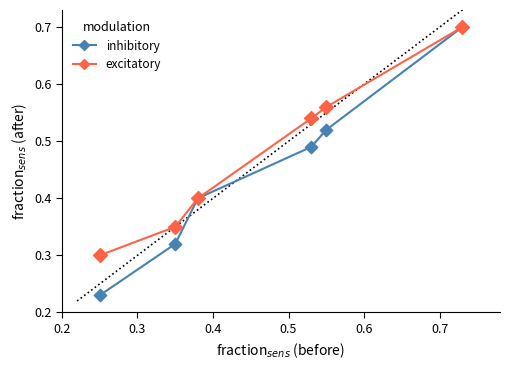

Which series has the widest spread of values?

inhibitory